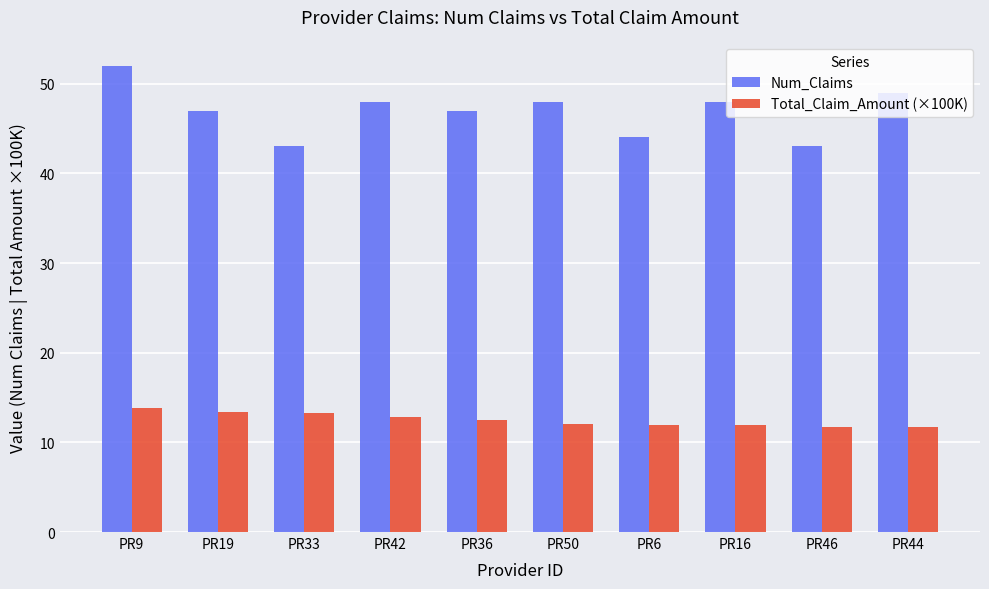

Where does the Num_Claims series first go above 48?

PR9